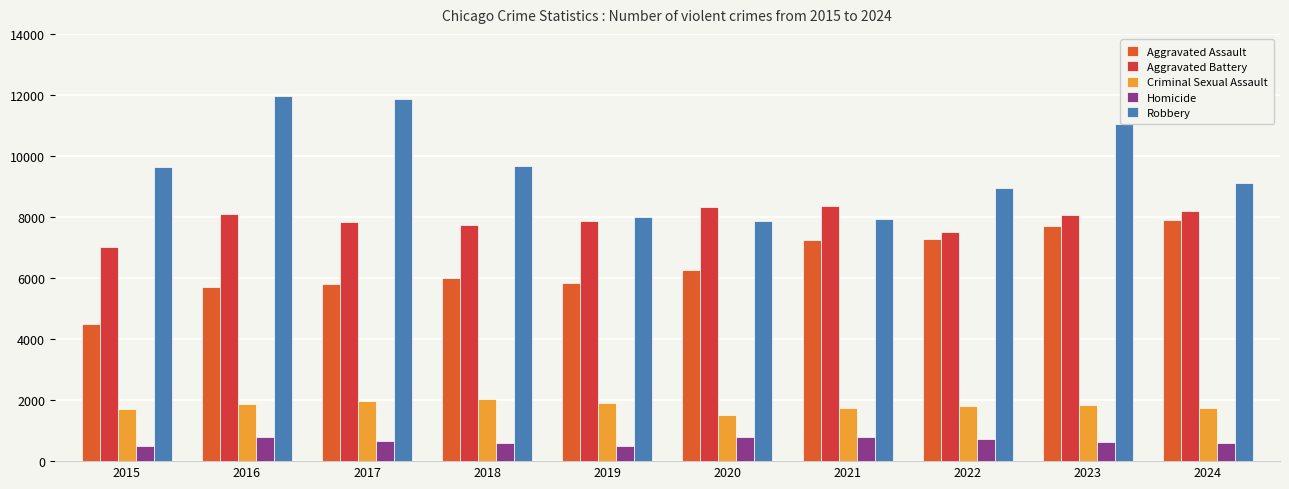

Where does the Robbery series first go above 9638?

2016